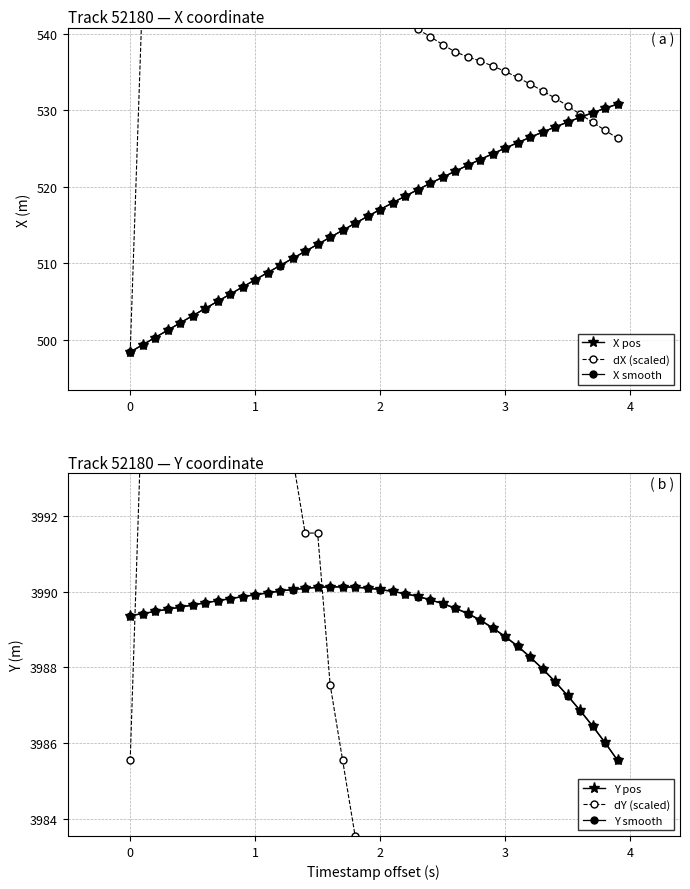

Reading right to left, list all the values displayed in this chart.

X pos: 530.8	530.2	529.6	529.0	528.4	527.8	527.1	526.4	525.7	525.0	524.3	523.5	522.8	522.0	521.2	520.4	519.6	518.7	517.9	517.0	516.1	515.2	514.3	513.4	512.4	511.5	510.6	509.7	508.7	507.8	506.9	505.9	505.0	504.1	503.1	502.2	501.2	500.3	499.3	498.4
dX (scaled): 526.3	527.4	528.4	529.5	530.6	531.6	532.5	533.4	534.3	535.1	535.8	536.4	537.0	537.6	538.6	539.6	540.6	541.6	542.4	543.2	543.7	544.1	544.4	544.4	544.2	544.2	544.6	545.0	545.3	545.3	545.3	545.3	545.1	545.3	545.8	546.0	545.9	545.9	545.9	498.4
X smooth: 530.8	530.2	529.6	529.0	528.4	527.8	527.1	526.4	525.7	525.0	524.3	523.5	522.8	522.0	521.2	520.4	519.6	518.7	517.9	517.0	516.1	515.2	514.3	513.4	512.4	511.5	510.6	509.7	508.7	507.8	506.9	505.9	505.0	504.1	503.1	502.2	501.2	500.3	499.3	498.4
Y pos: 3985.6	3986.0	3986.5	3986.9	3987.3	3987.6	3988.0	3988.3	3988.6	3988.8	3989.1	3989.3	3989.4	3989.6	3989.7	3989.8	3989.9	3989.9	3990.0	3990.1	3990.1	3990.1	3990.1	3990.1	3990.1	3990.1	3990.1	3990.0	3990.0	3989.9	3989.9	3989.8	3989.8	3989.7	3989.7	3989.6	3989.5	3989.5	3989.4	3989.4
dY (scaled): 3891.6	3897.6	3903.6	3907.6	3911.6	3917.6	3923.6	3927.6	3935.6	3939.6	3943.6	3951.6	3957.6	3961.6	3965.6	3967.6	3971.6	3973.6	3975.6	3977.6	3981.6	3983.6	3985.6	3987.6	3991.6	3991.6	3993.6	3995.6	3995.6	3995.6	3995.6	3997.6	3995.6	3997.6	3997.6	3995.6	3997.6	3997.6	3995.6	3985.6
Y smooth: 3985.6	3986.0	3986.4	3986.9	3987.3	3987.6	3988.0	3988.3	3988.6	3988.8	3989.0	3989.2	3989.4	3989.6	3989.7	3989.8	3989.9	3989.9	3990.0	3990.1	3990.1	3990.1	3990.1	3990.1	3990.1	3990.1	3990.1	3990.0	3990.0	3989.9	3989.9	3989.8	3989.8	3989.7	3989.7	3989.6	3989.5	3989.5	3989.4	3989.4